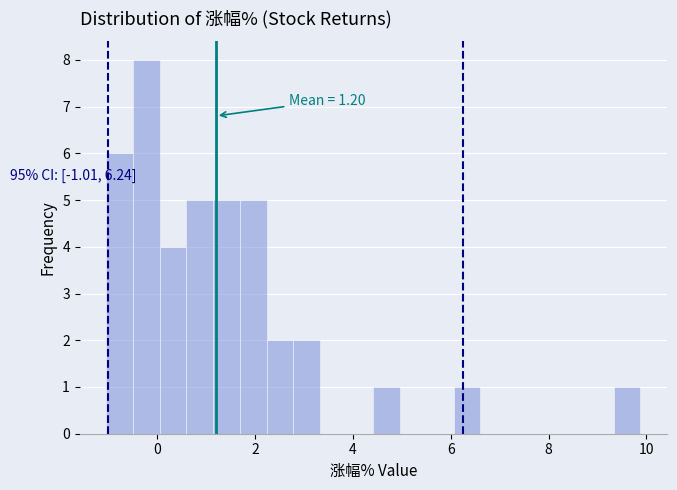

Read against the x-axis, roughly where is the centre of the tallest bar?

-0.2